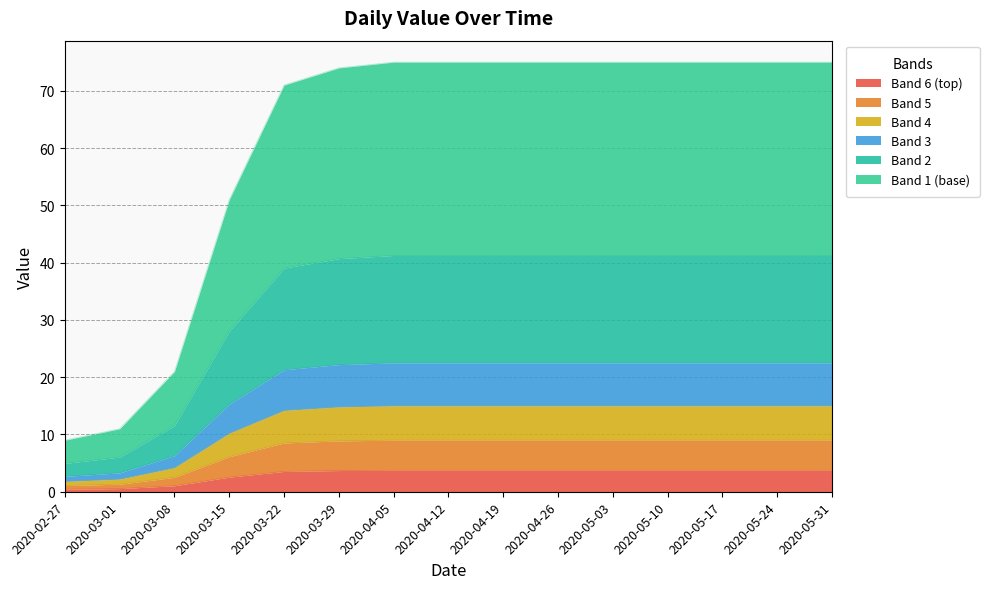

True or false: the data has more than 1 interior local peaks.

False